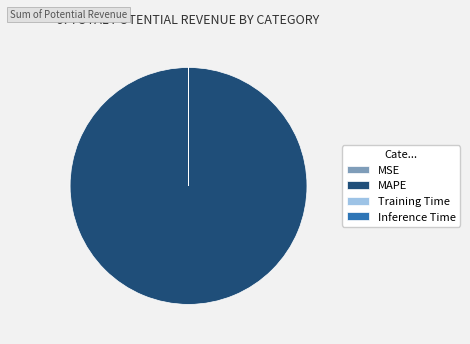

Is there any slice that represents more than half of the pie?

Yes